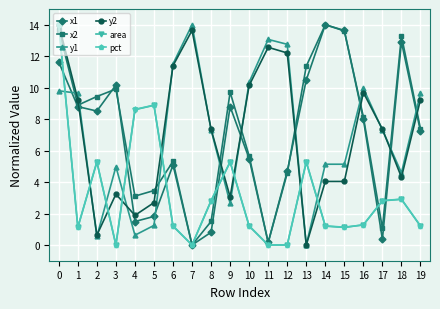

What are all the series names shown in the legend?

x1, x2, y1, y2, area, pct